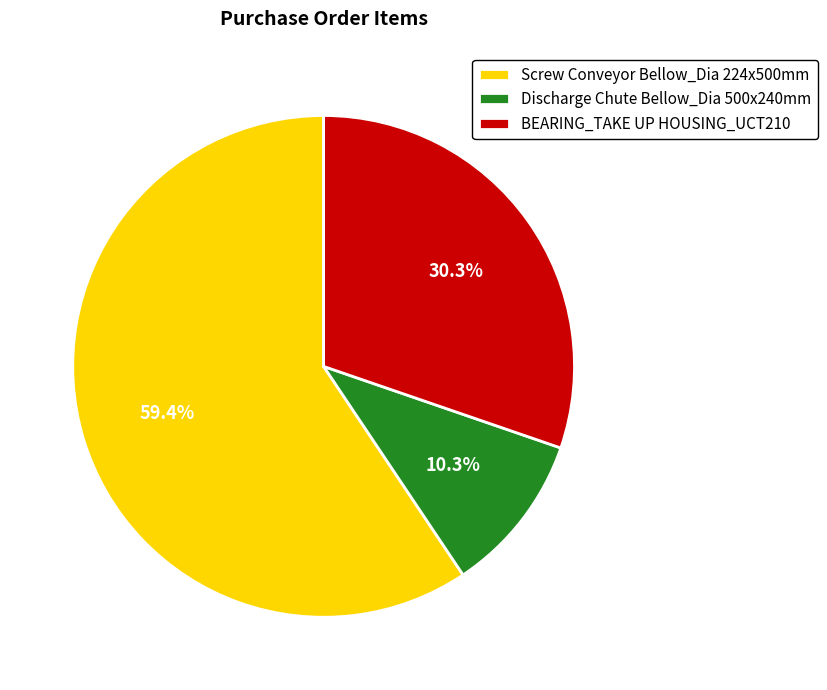

How many slices are in this pie chart?

3